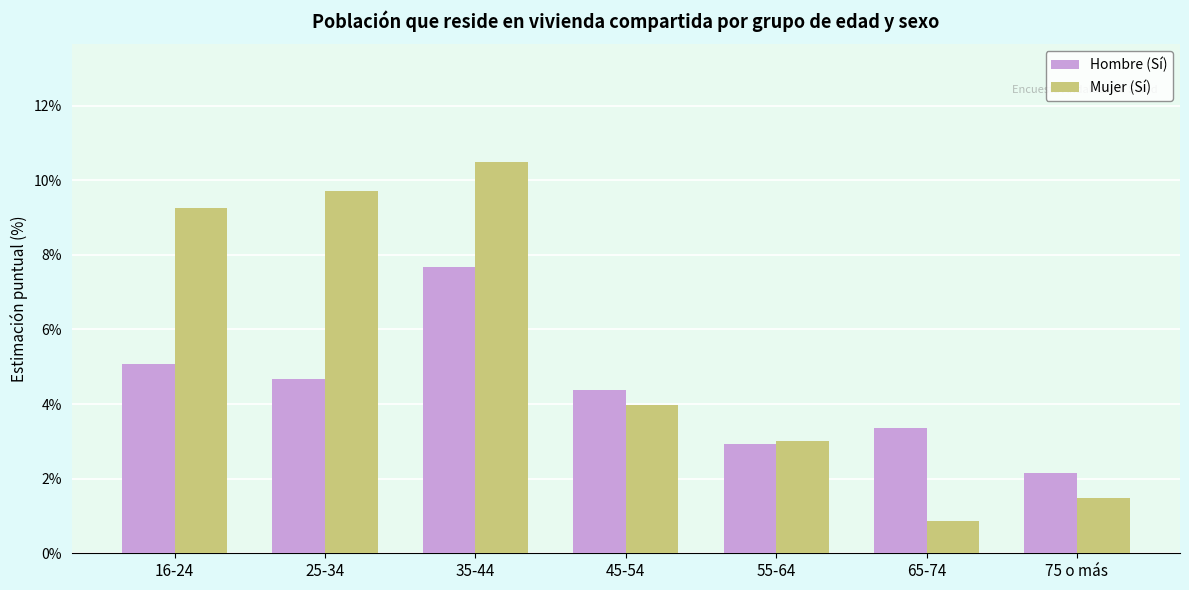

The Mujer (Sí) series shows 1.0 at 75 o más. True or false?

False